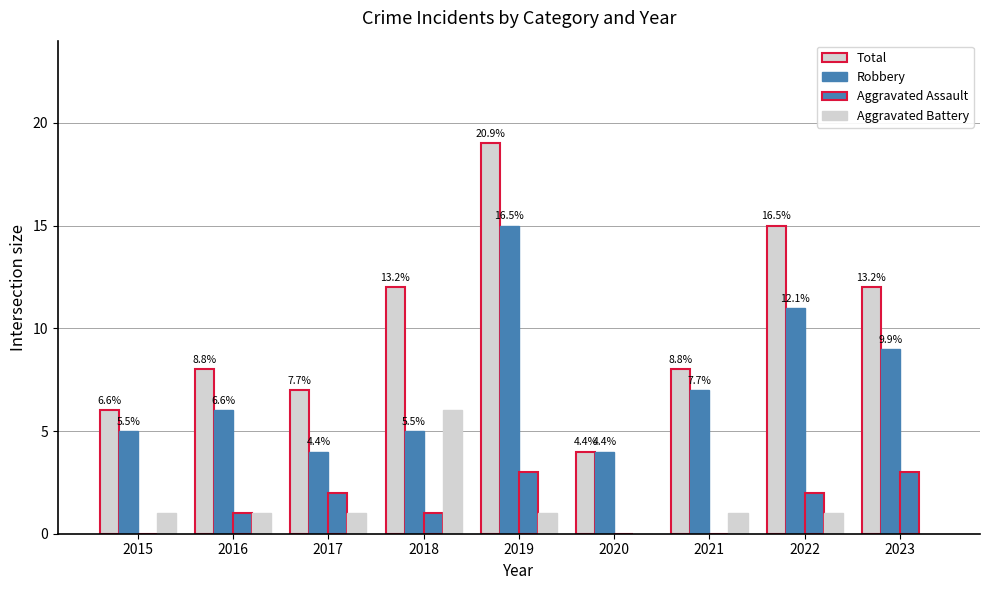

How many Aggravated Assault values are between 0 and 2?

7